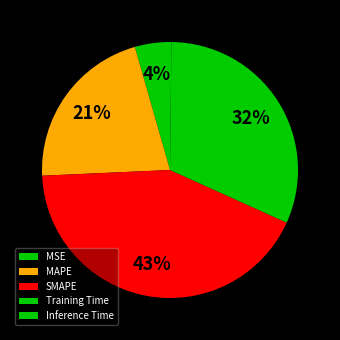

Is it true that Training Time is 43% of the pie?

False